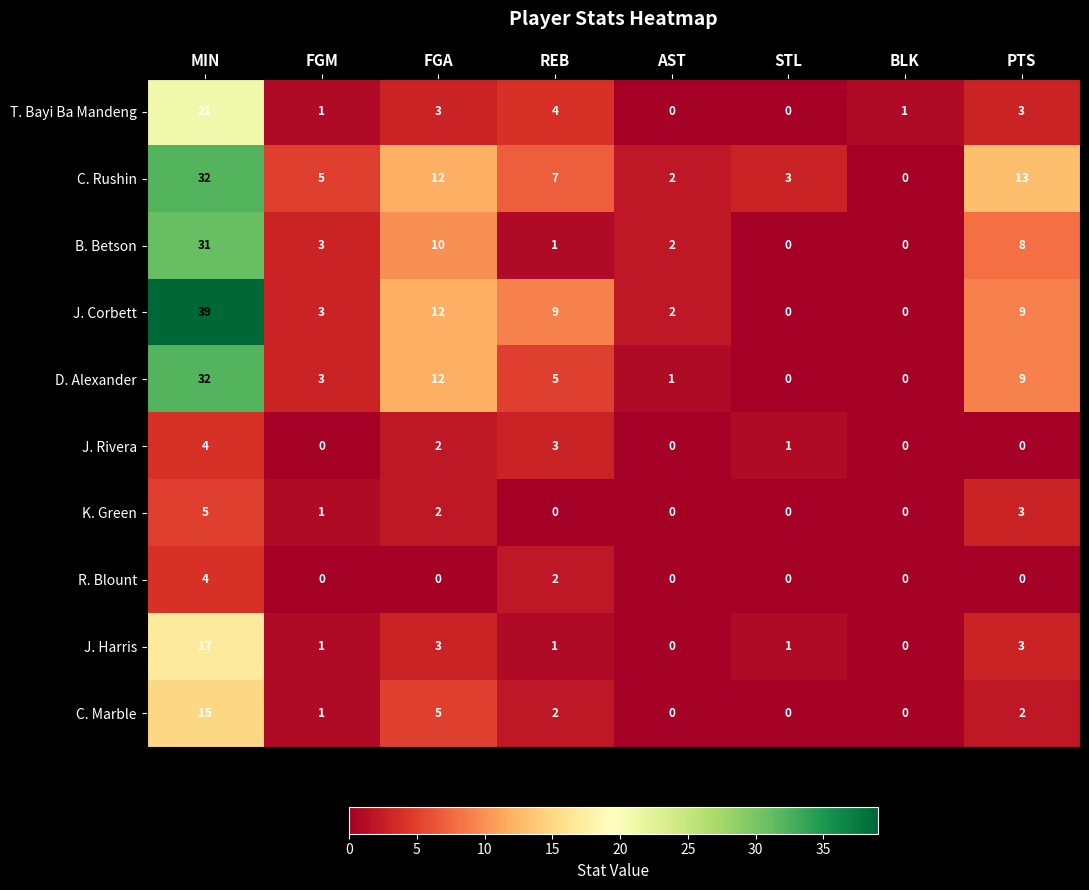

Which series has the largest total across all categories?

C. Rushin